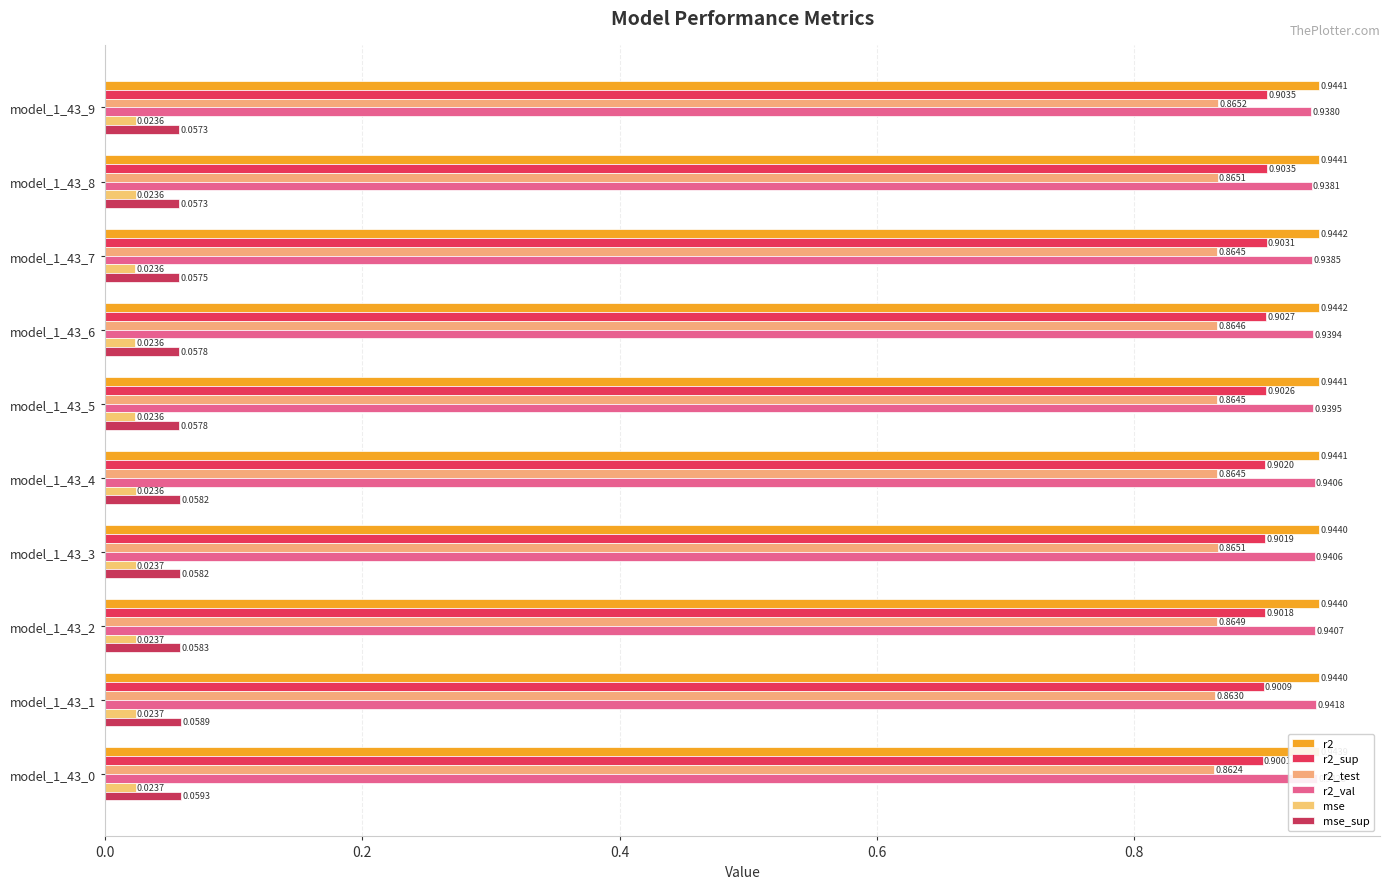

Is the value of r2_val at model_1_43_2 greater than the value of mse_sup at model_1_43_9?

Yes